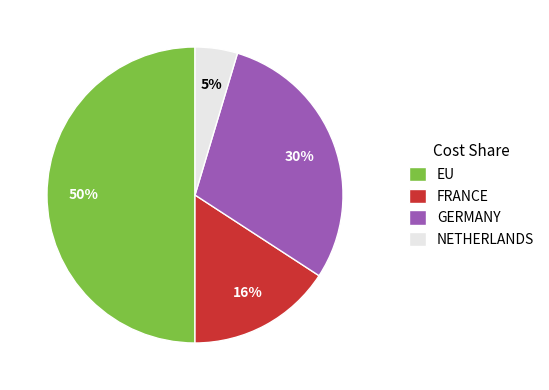

How many segments does this pie chart have?

4